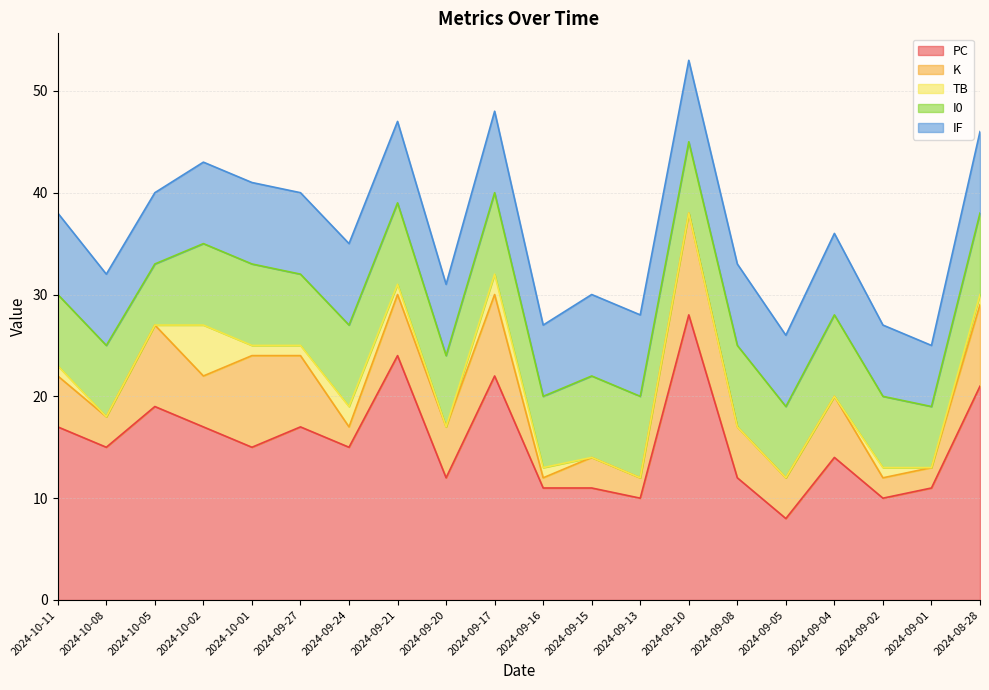

At which category does PC reach its first local peak?

2024-10-05